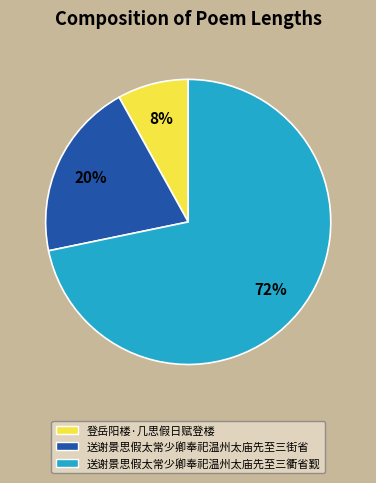

Which slice is the smallest?

登岳阳楼·几思假日赋登楼